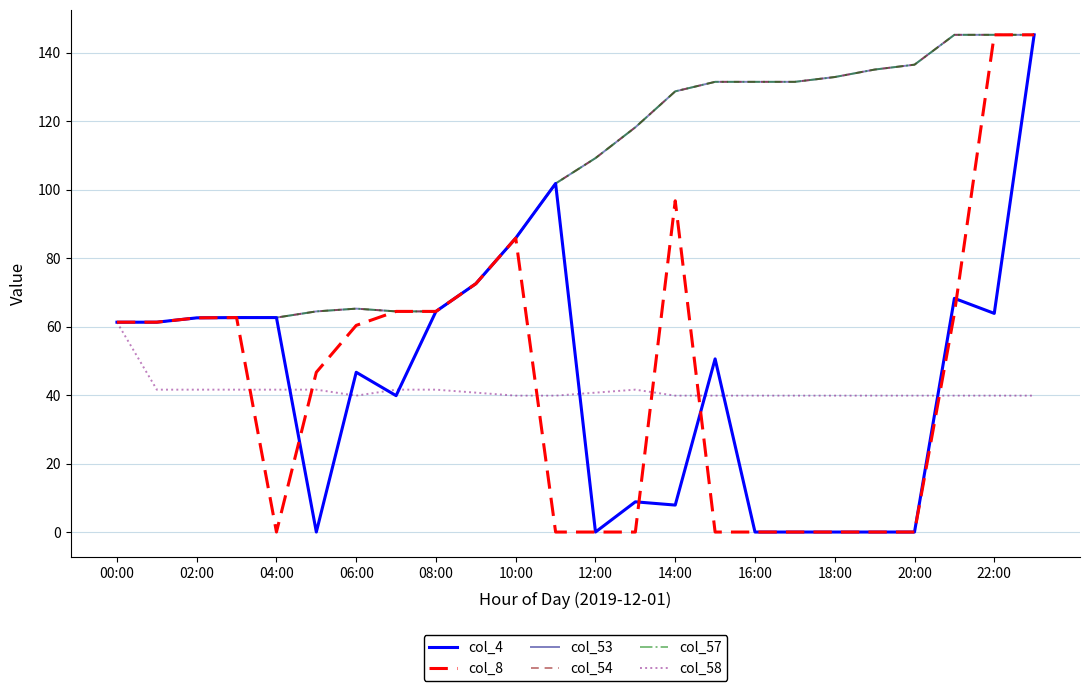

True or false: col_54 and col_58 cross at least once.

False